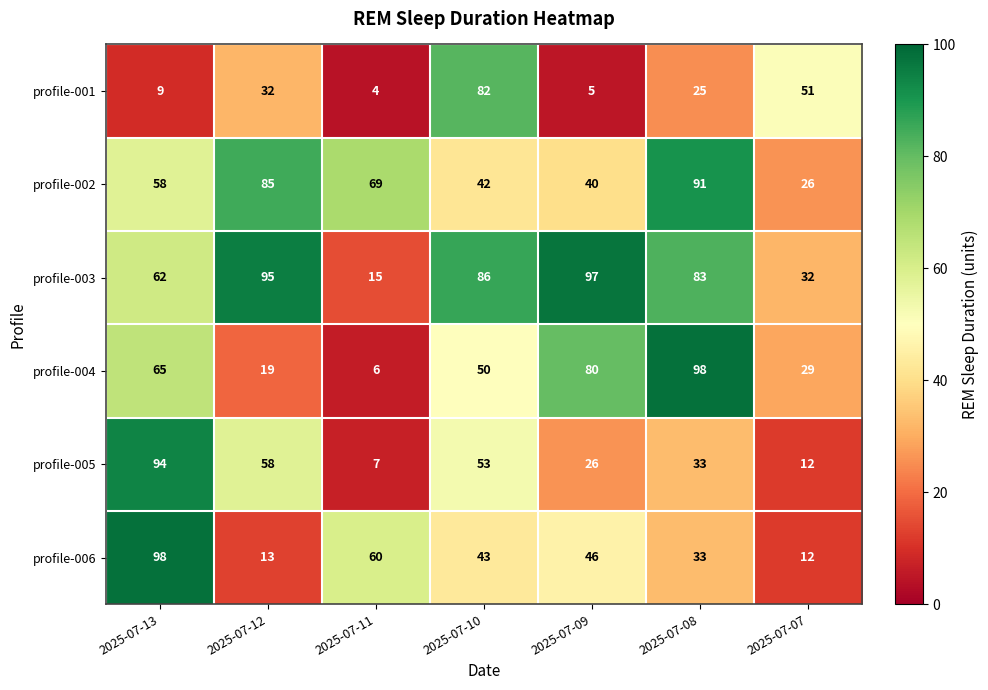

Count the profile-004 values in the range 19 to 80.

5